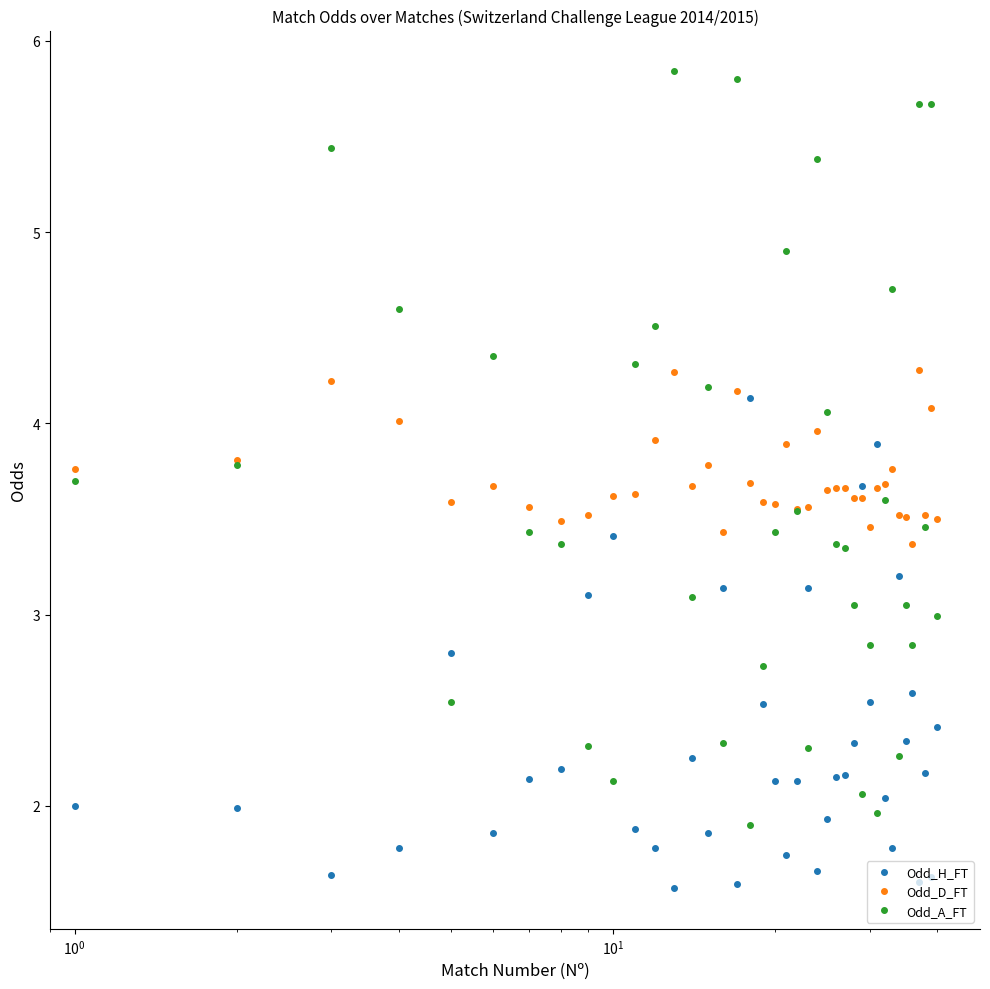

What is the minimum value for Odd_A_FT?

1.9